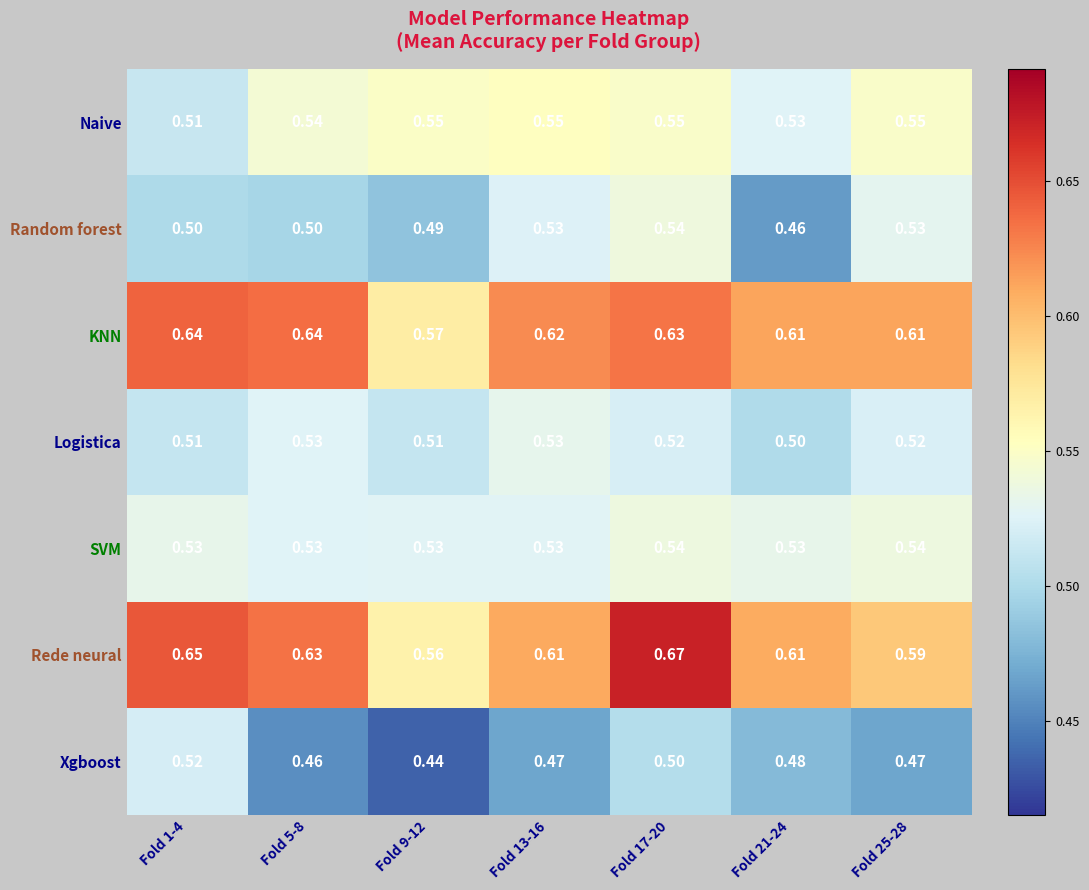

Which series changed the most between Fold 9-12 and Fold 21-24?

Rede neural